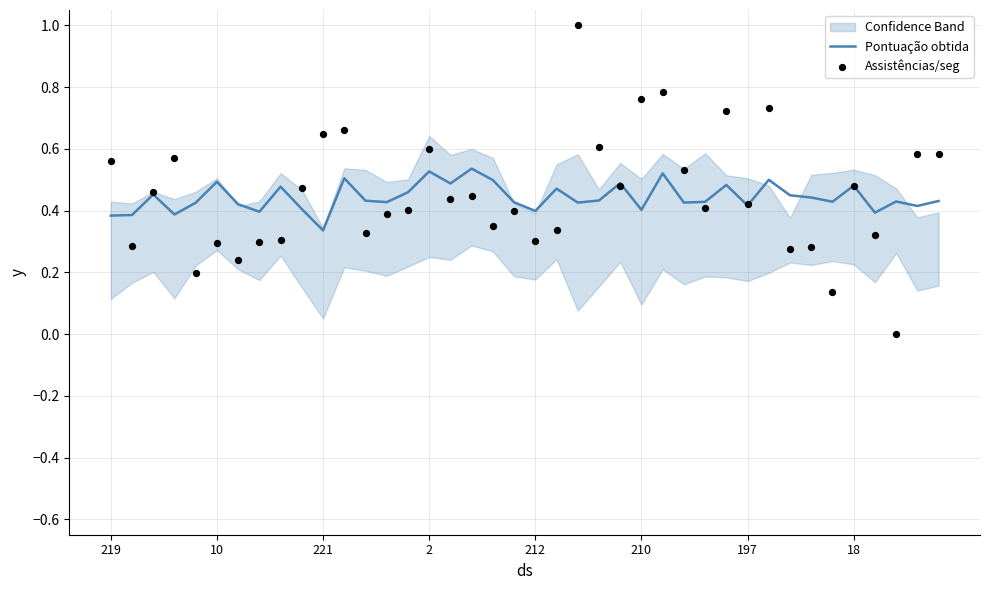

What is the total value across all series at 34?

0.6